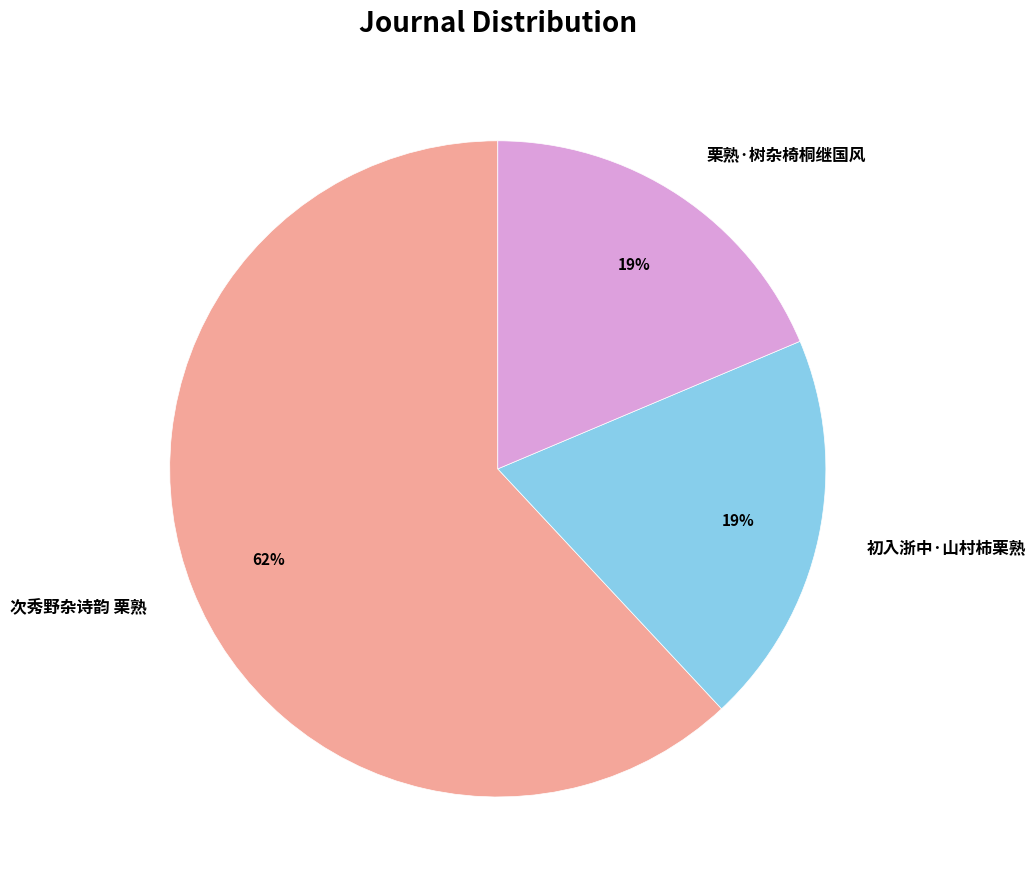

To the nearest percent, what portion does 栗熟·树杂椅桐继国风 represent?

19%